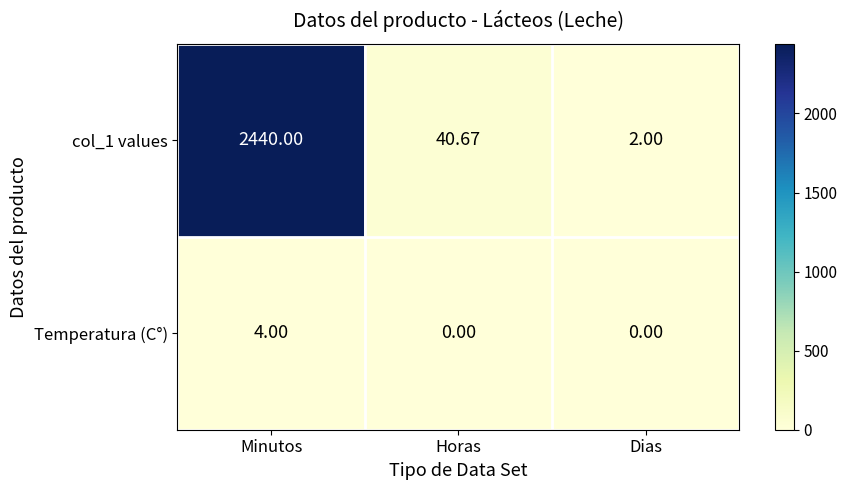

At which label does col_1 values reach its minimum?

Dias